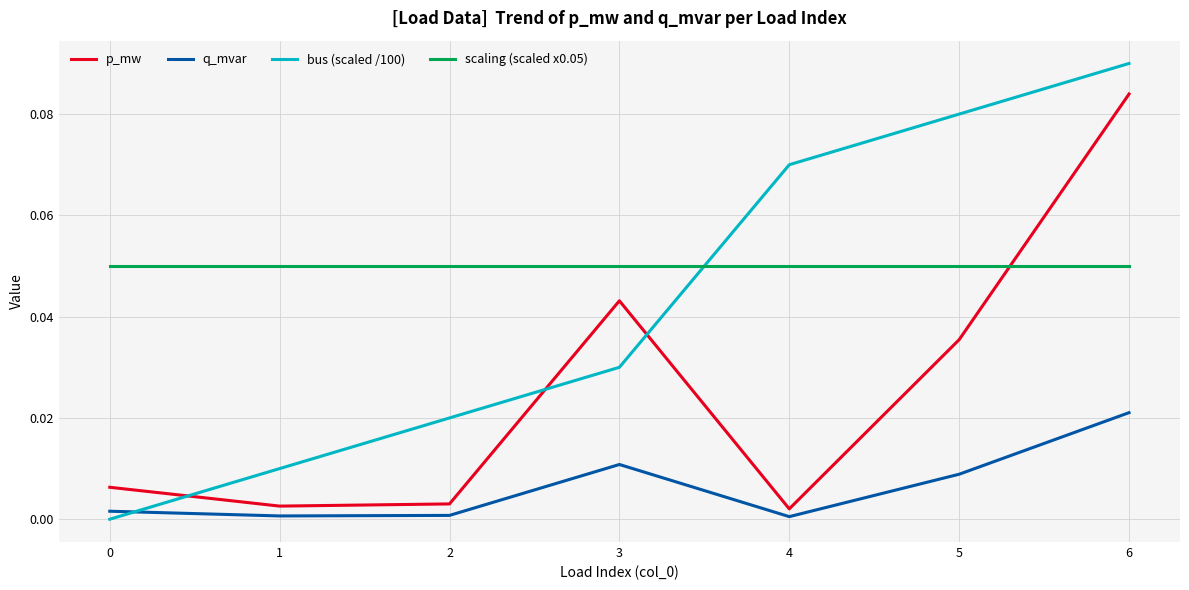

At which category is the sum across all series the highest?

6